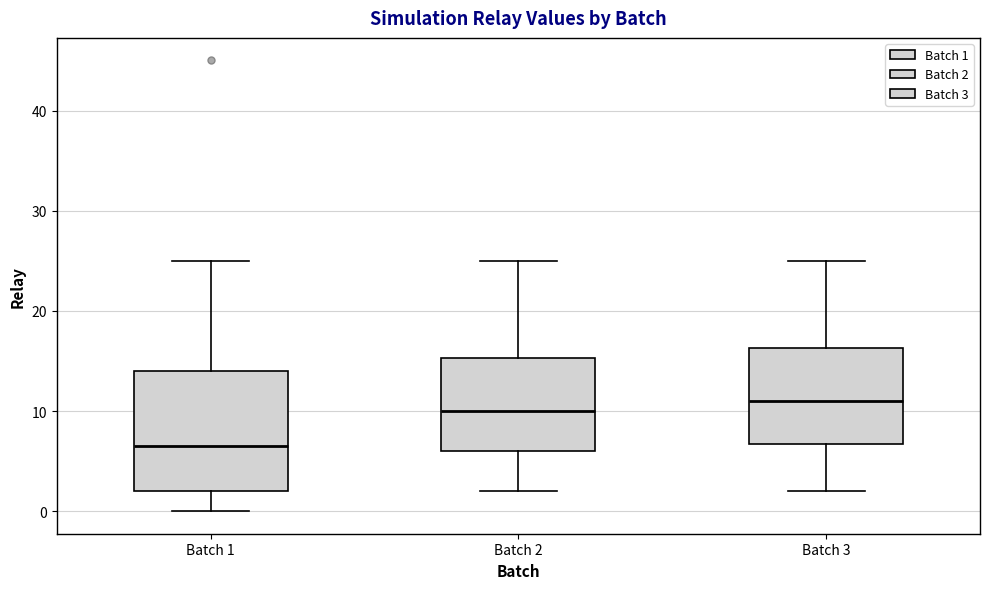

Where is the lower edge of the box for Batch 3 on the y-axis? The values are not printed on the chart, so give them approximately, as read against the axis.

7